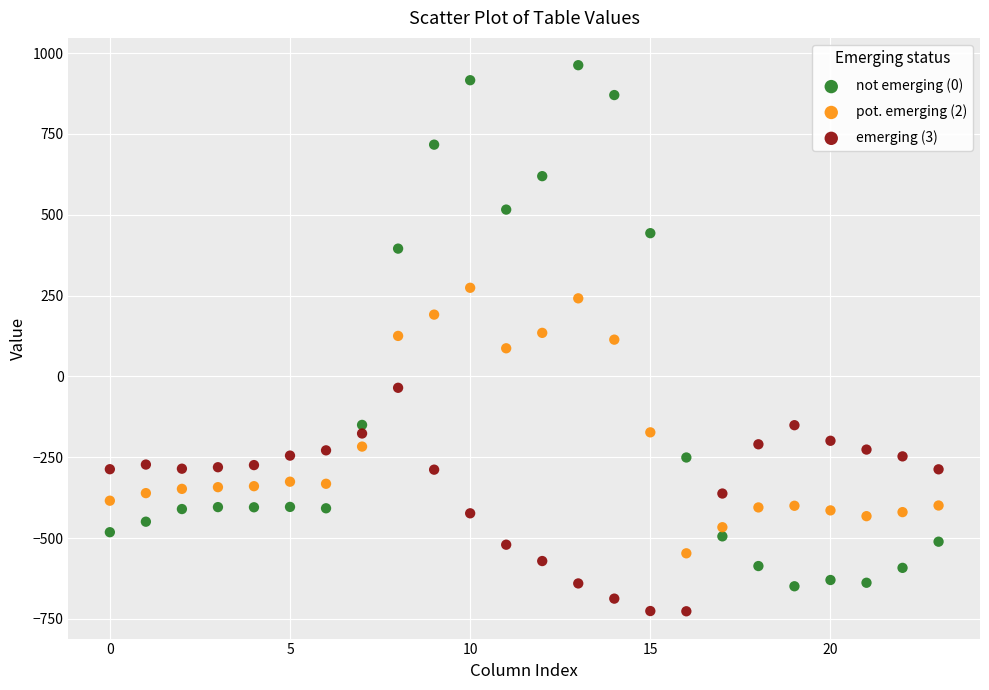

Which series contains the highest Y value?

not emerging (0)